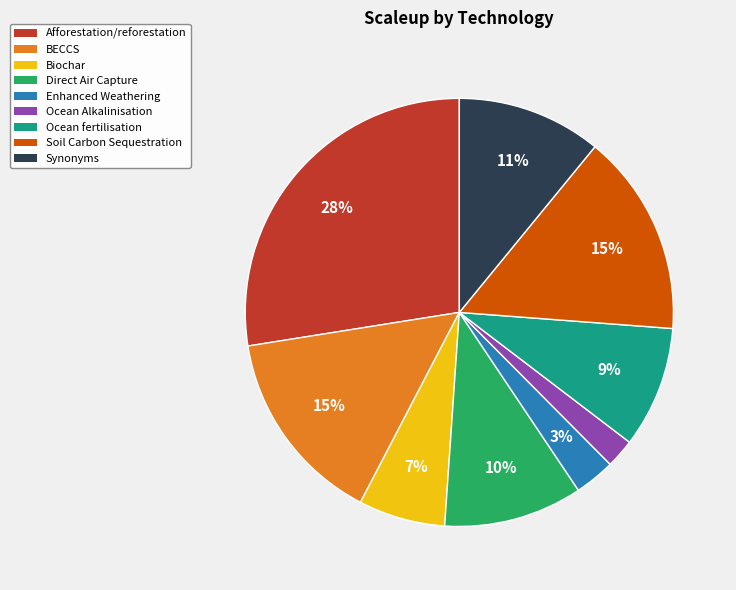

Is the sum of Afforestation/reforestation and Synonyms greater than half?

No